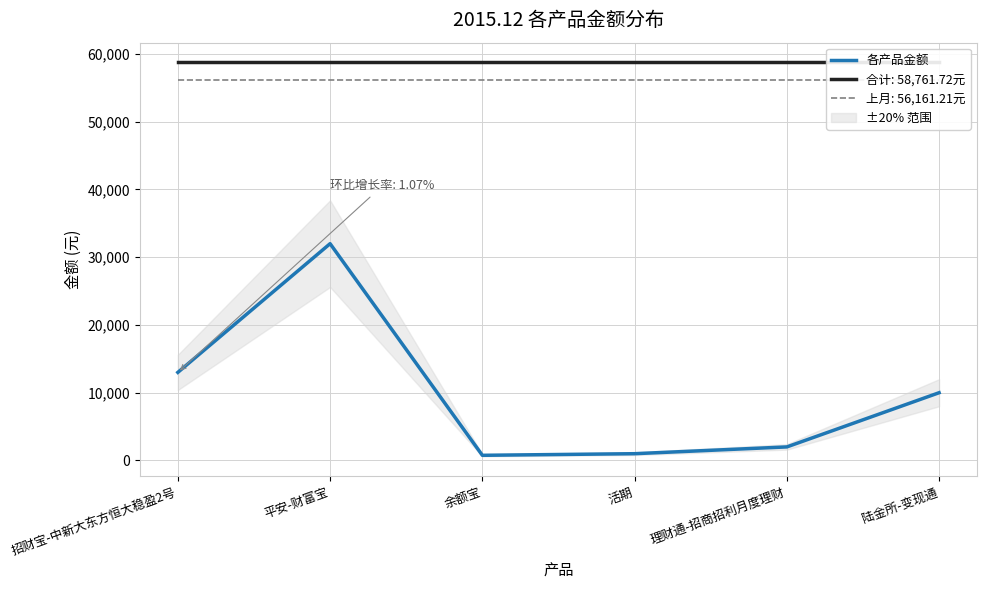

What is the change in value from 平安-财富宝 to 陆金所-变现通?

-22000.0